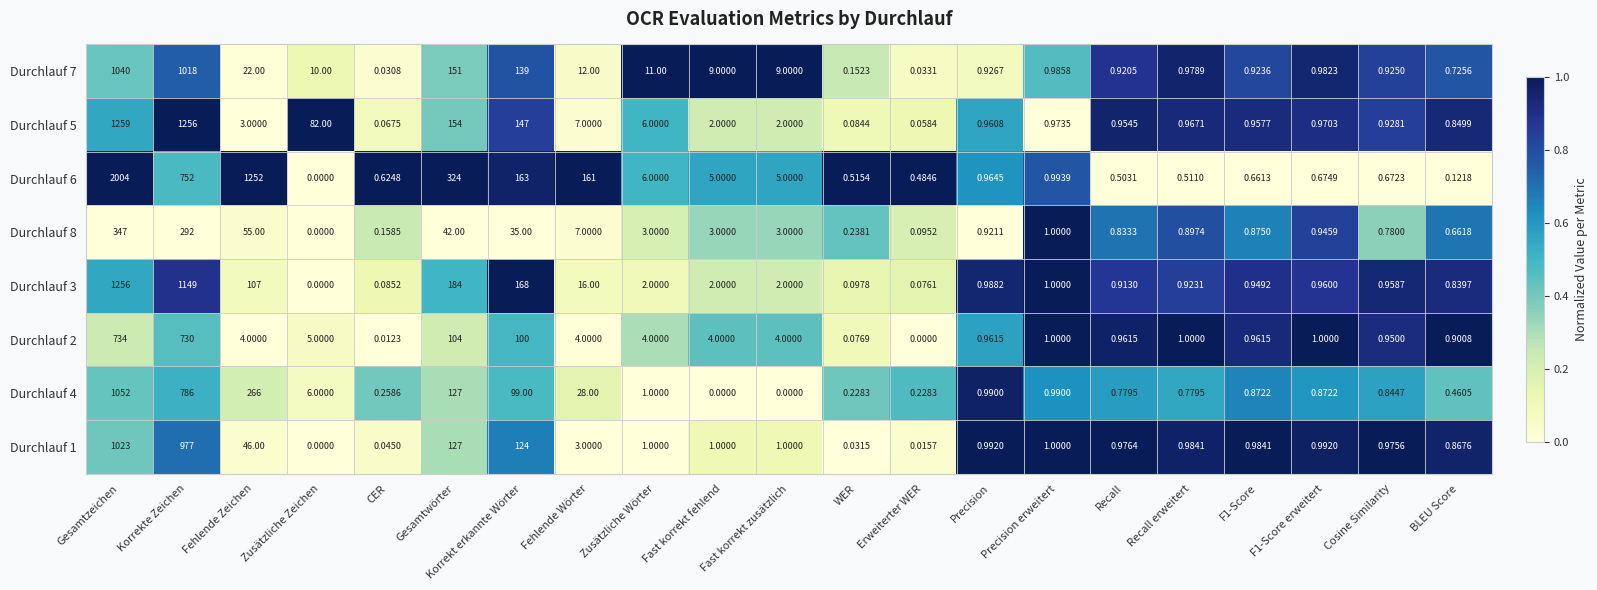

Count the number of data series in this chart.

8